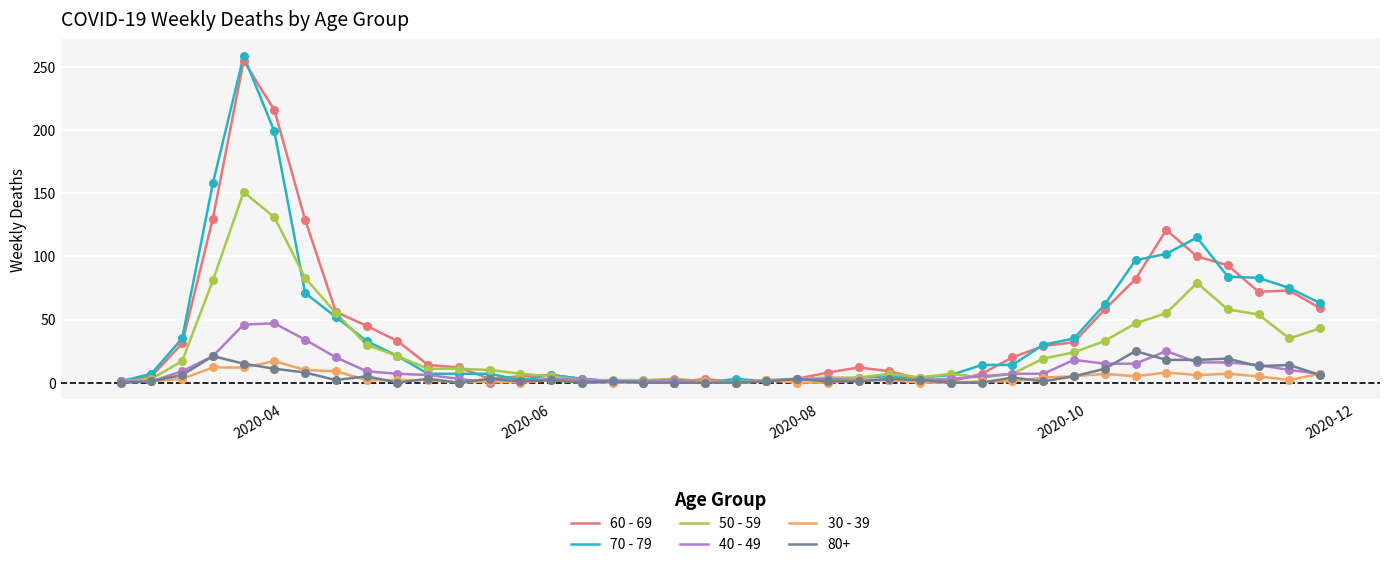

Which series has the widest spread of values?

70 - 79